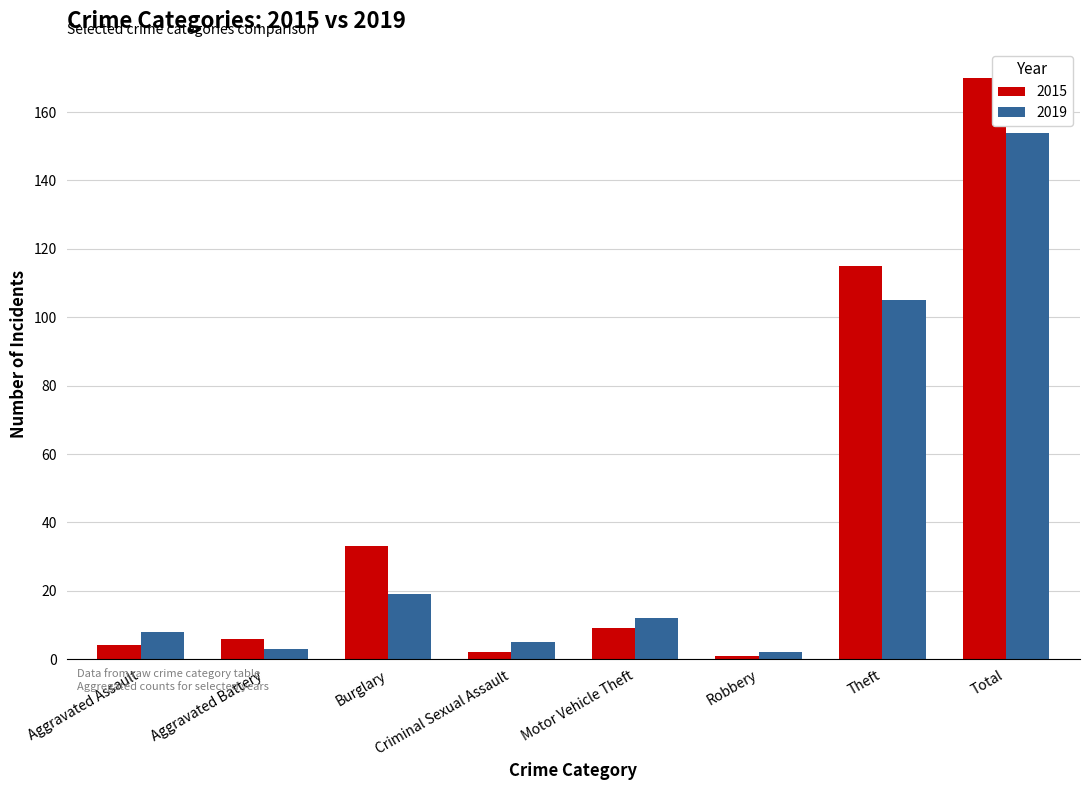

How many bars are there in total?

16